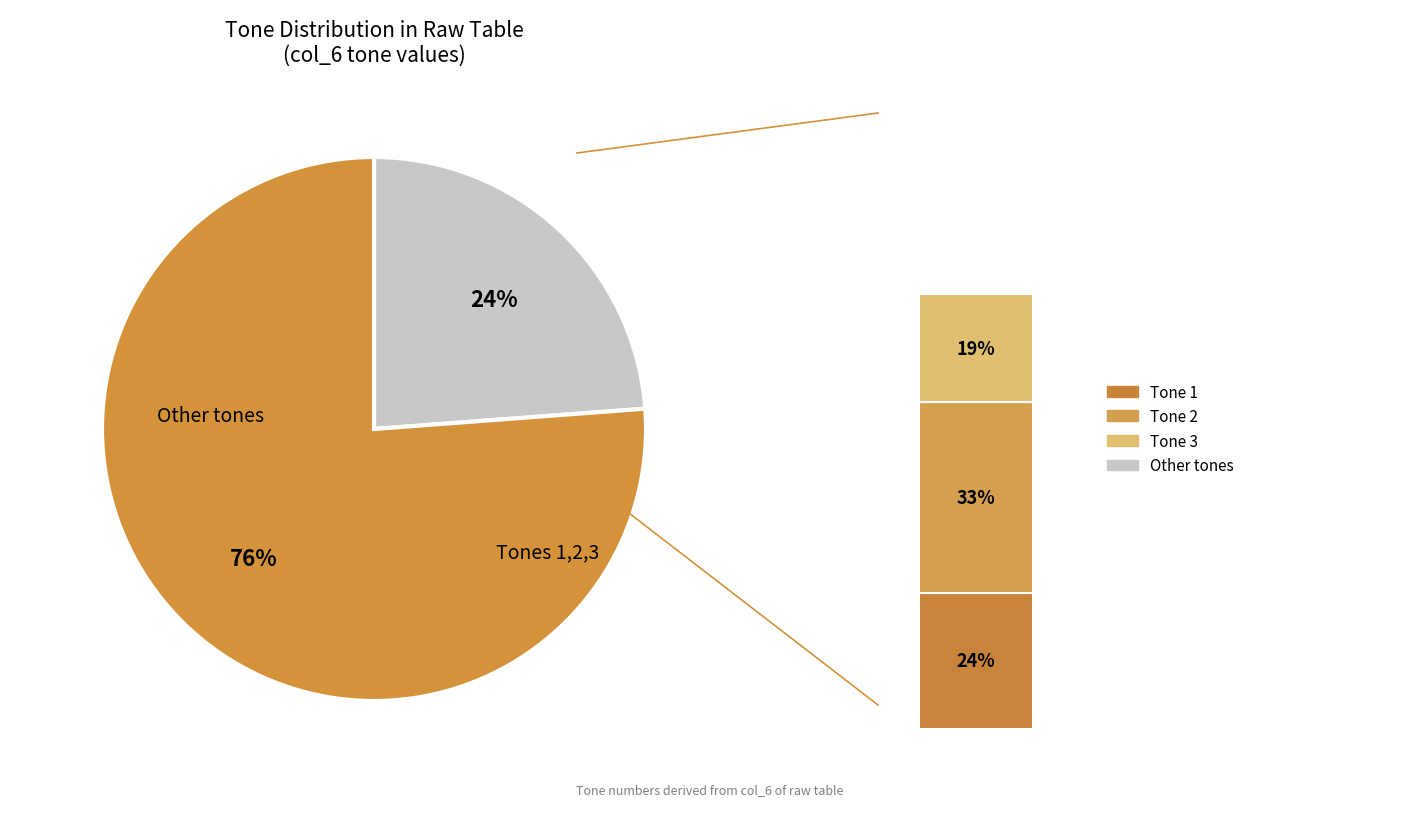

Is it true that 37 is 16% of the pie?

False